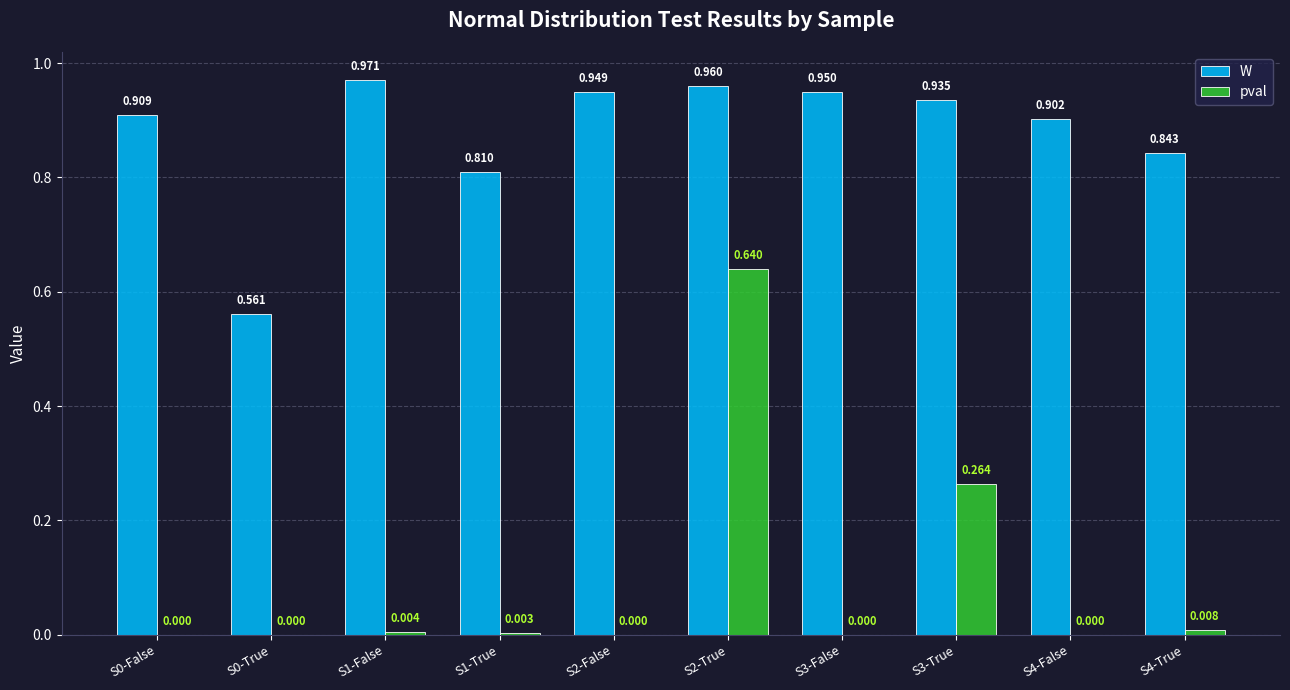

How many groups of bars are there?

10